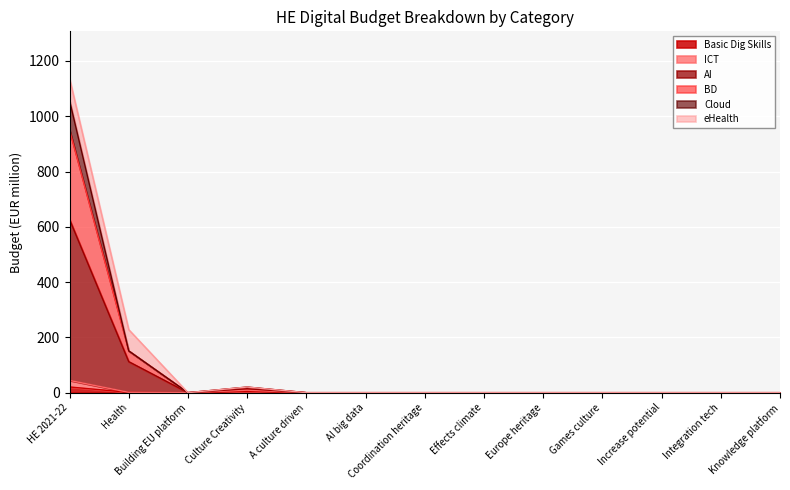

At which category is the sum across all series the highest?

HE 2021-22